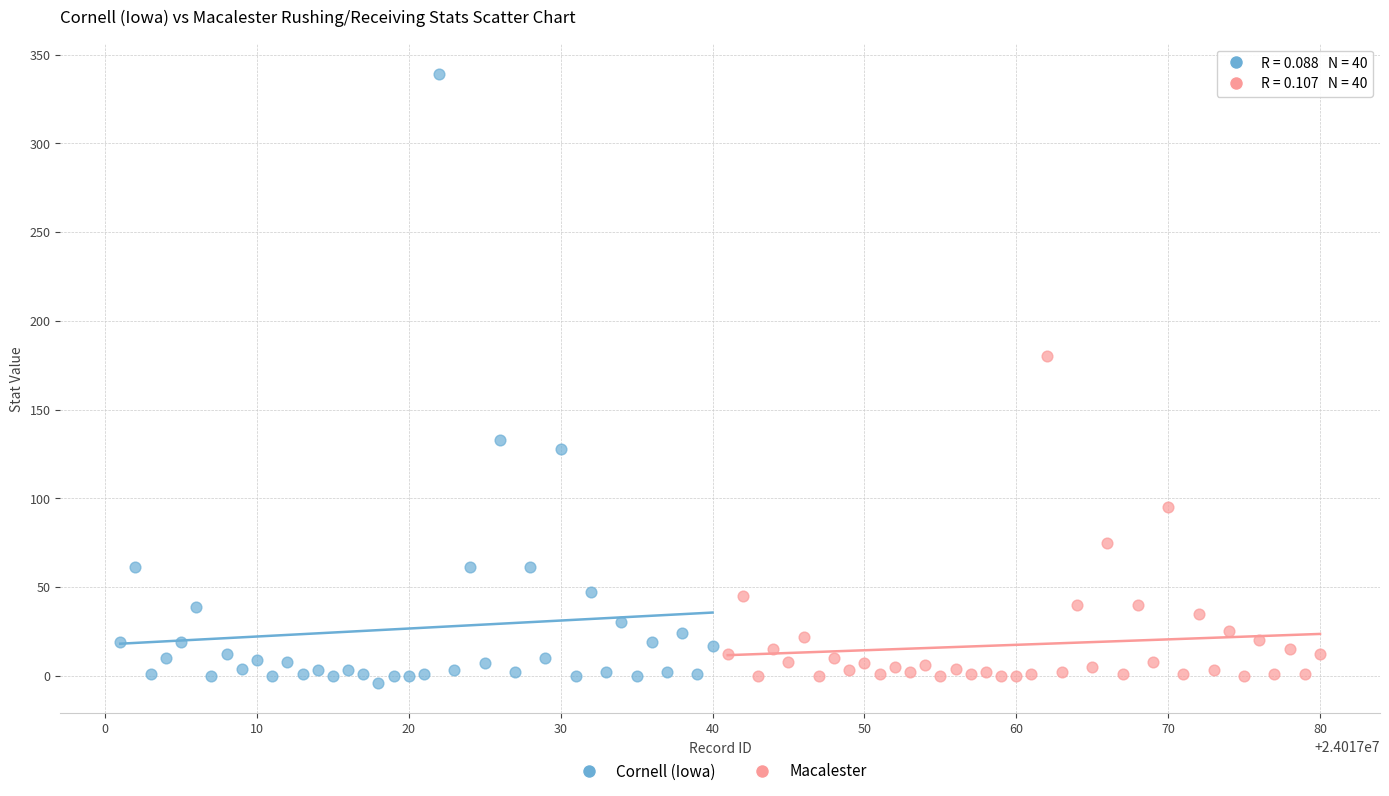

Which series reaches the maximum Y coordinate?

Cornell (Iowa)